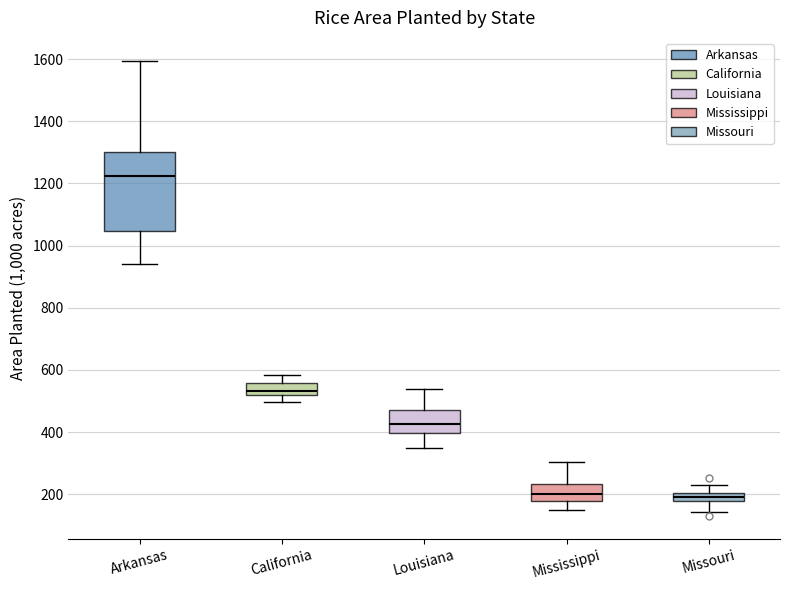

Where does the lower whisker of the box for Missouri end on the y-axis? The values are not printed on the chart, so give them approximately, as read against the axis.

140